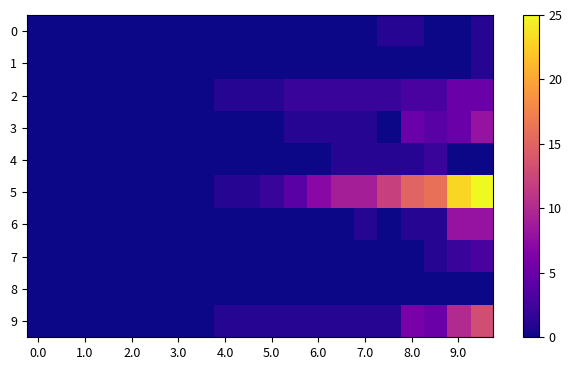

Which series has the largest total across all categories?

5